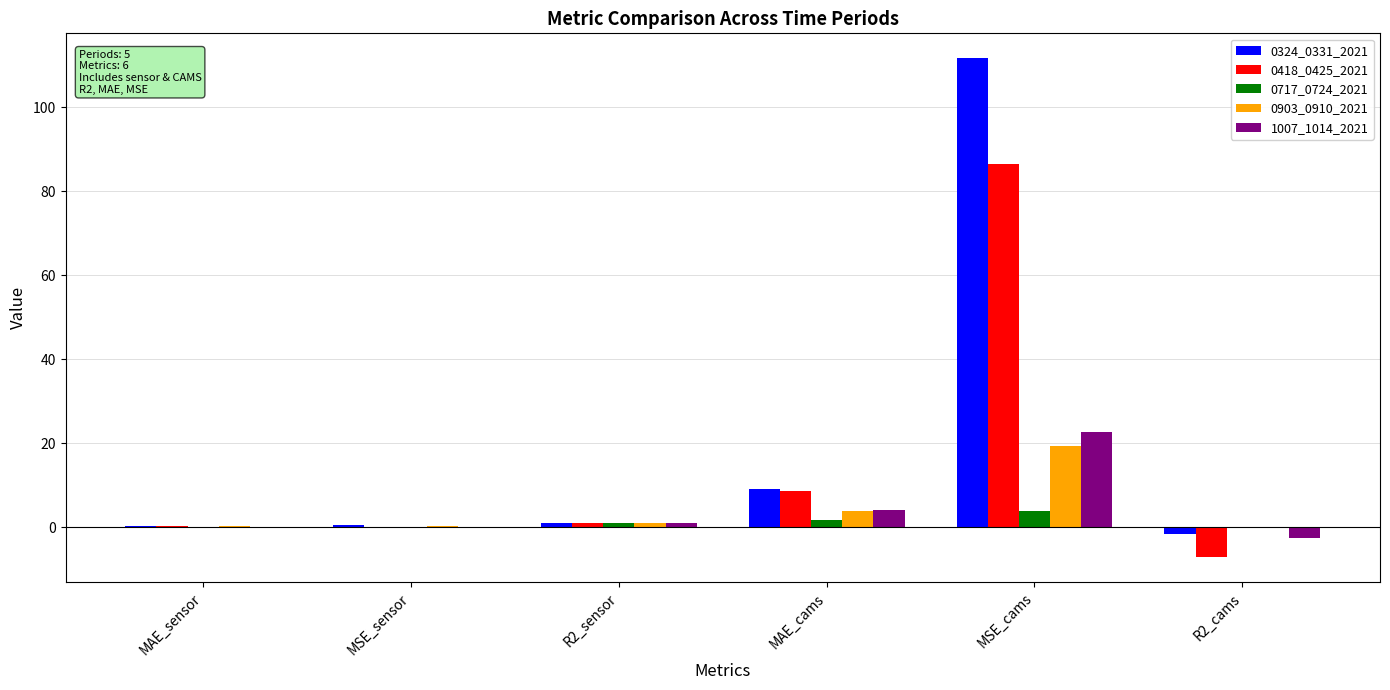

At which category is the sum across all series the highest?

MSE_cams